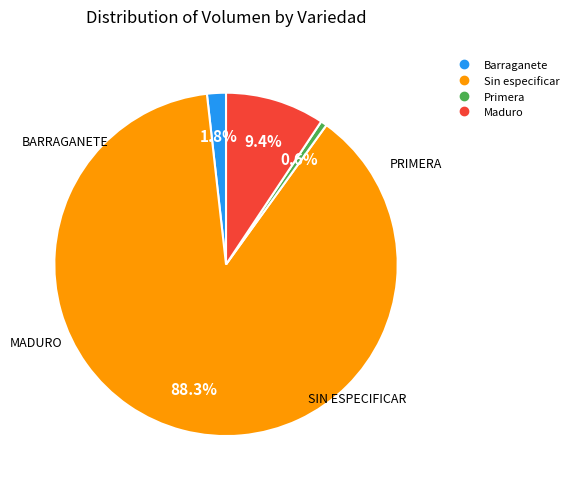

Count the number of slices in the pie.

4